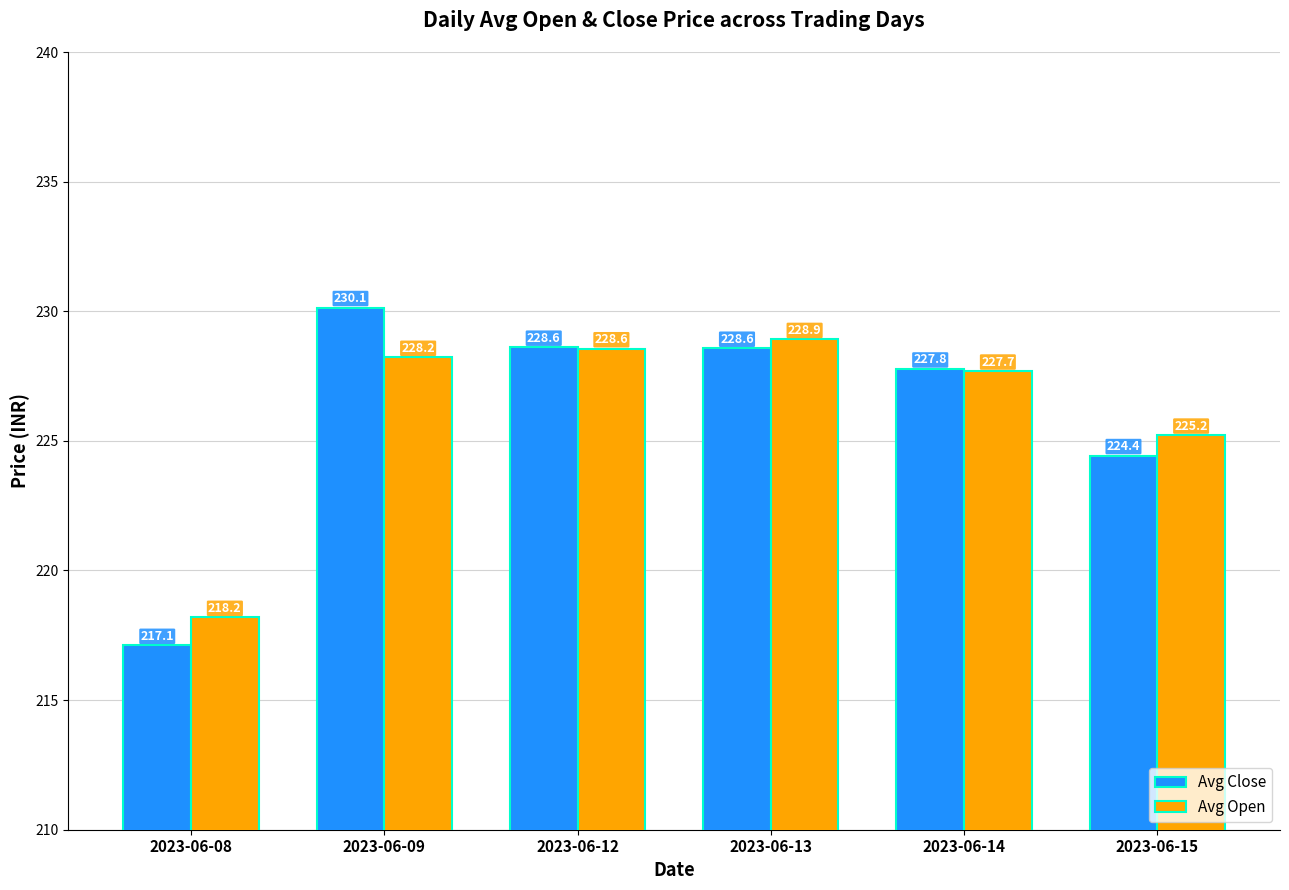

At which category is the sum across all series the highest?

2023-06-09